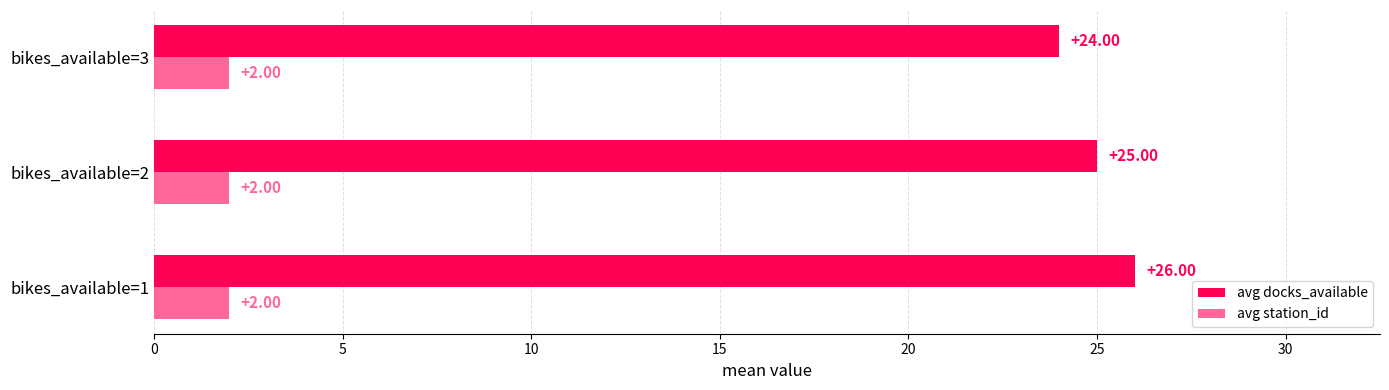

What is the sum of all avg docks_available values?

75